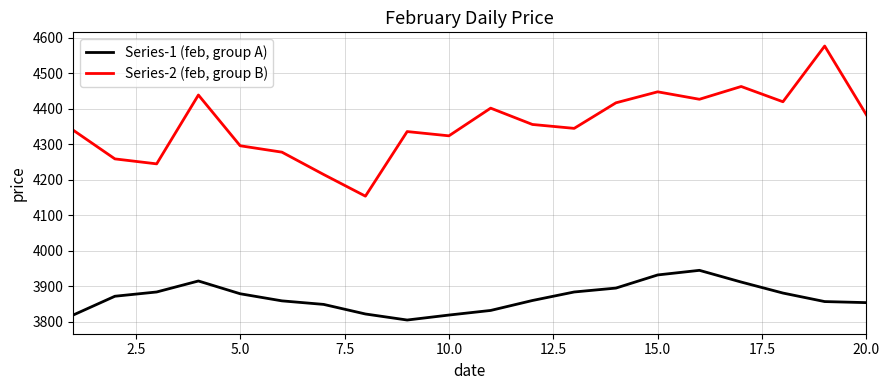

Does the chart have visible grid lines?

Yes